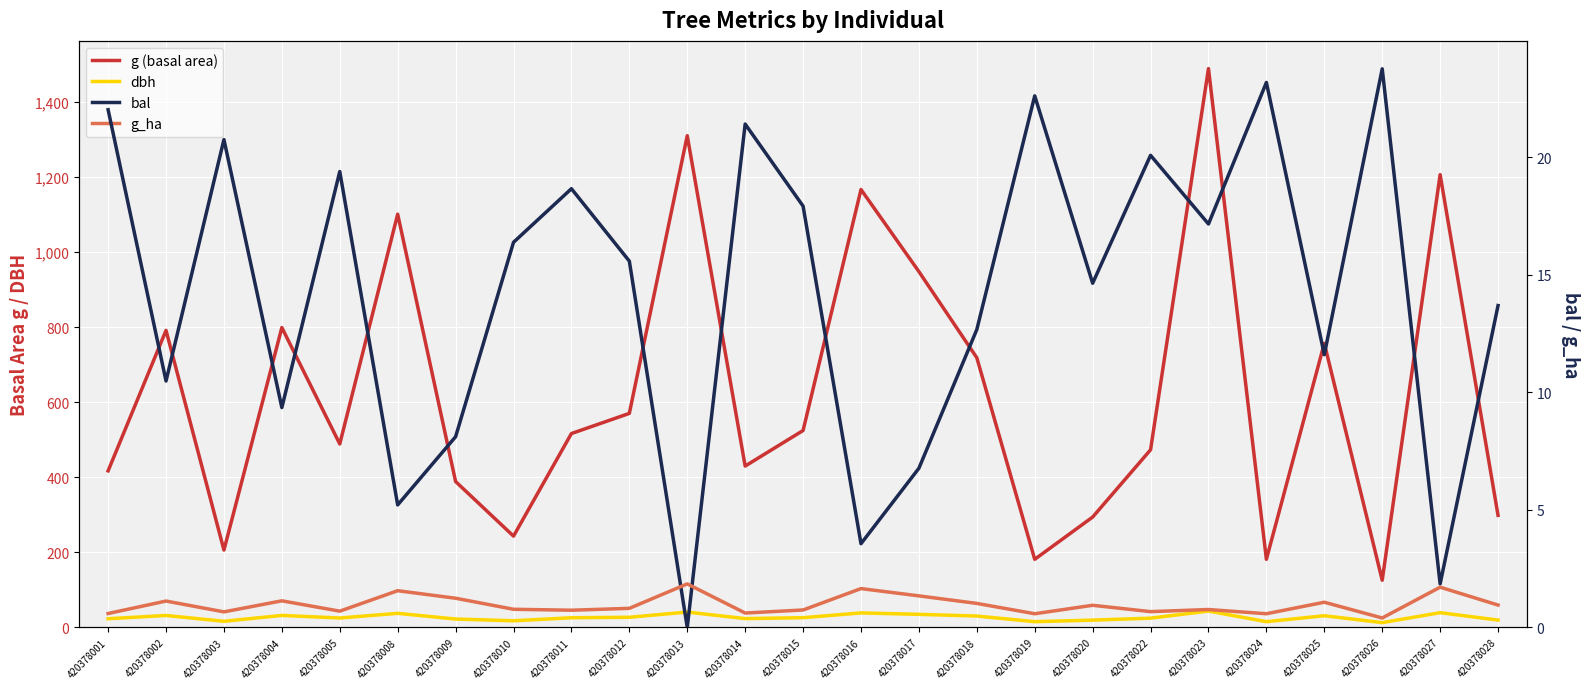

How many values in the dbh series are below 25?

12